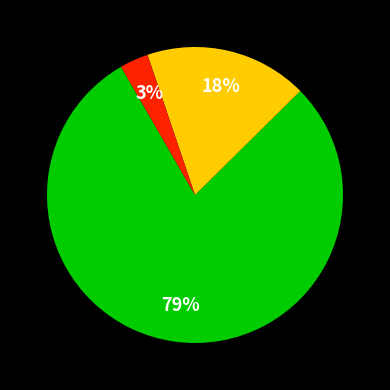

Is there a majority slice in this chart?

Yes